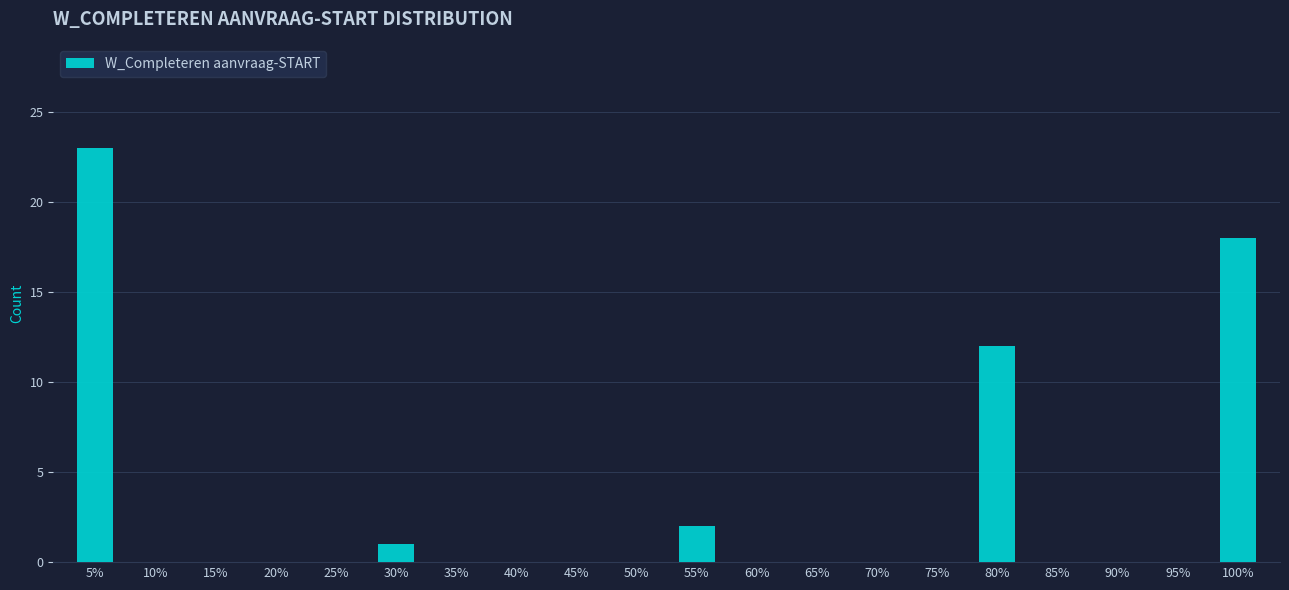

Reading right to left, extract all data points from this chart.

100%=18	95%=0	90%=0	85%=0	80%=12	75%=0	70%=0	65%=0	60%=0	55%=2	50%=0	45%=0	40%=0	35%=0	30%=1	25%=0	20%=0	15%=0	10%=0	5%=23